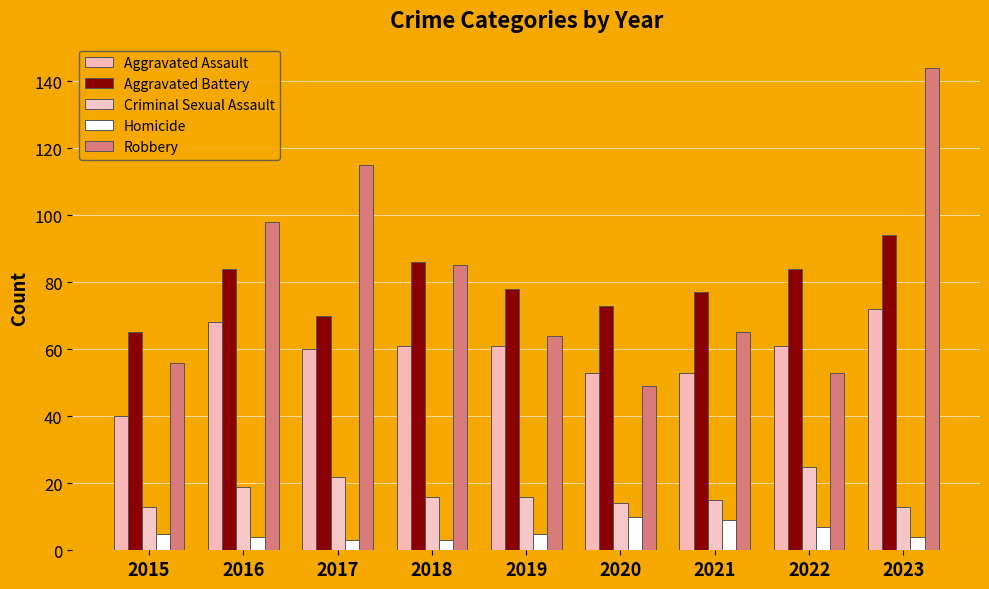

Reading left to right, transcribe all the data shown in this chart.

Aggravated Assault: 40	68	60	61	61	53	53	61	72
Aggravated Battery: 65	84	70	86	78	73	77	84	94
Criminal Sexual Assault: 13	19	22	16	16	14	15	25	13
Homicide: 5	4	3	3	5	10	9	7	4
Robbery: 56	98	115	85	64	49	65	53	144